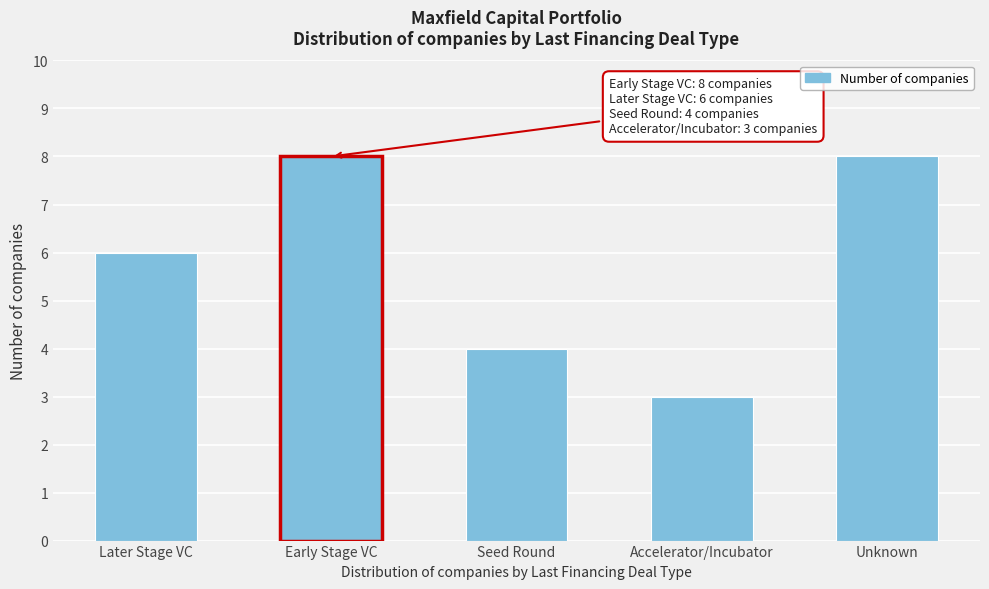

Reading left to right, extract all data points from this chart.

6	8	4	3	8